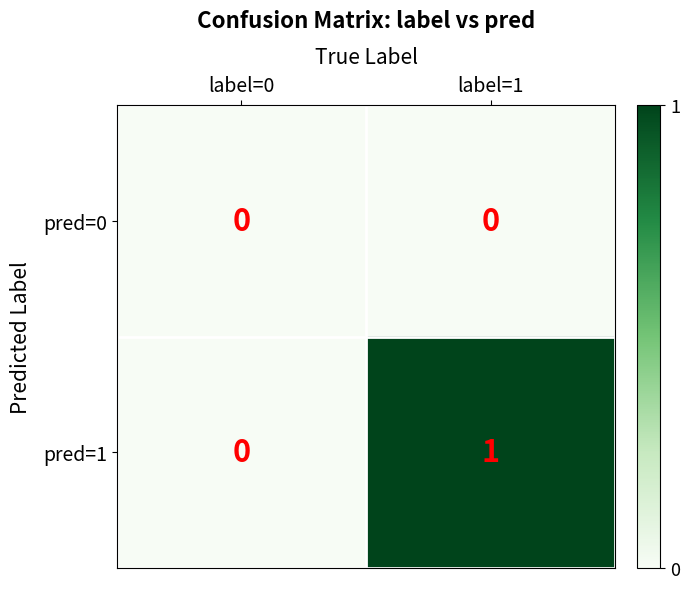

Reading right to left, transcribe all the data shown in this chart.

pred=0: 0	0
pred=1: 1	0